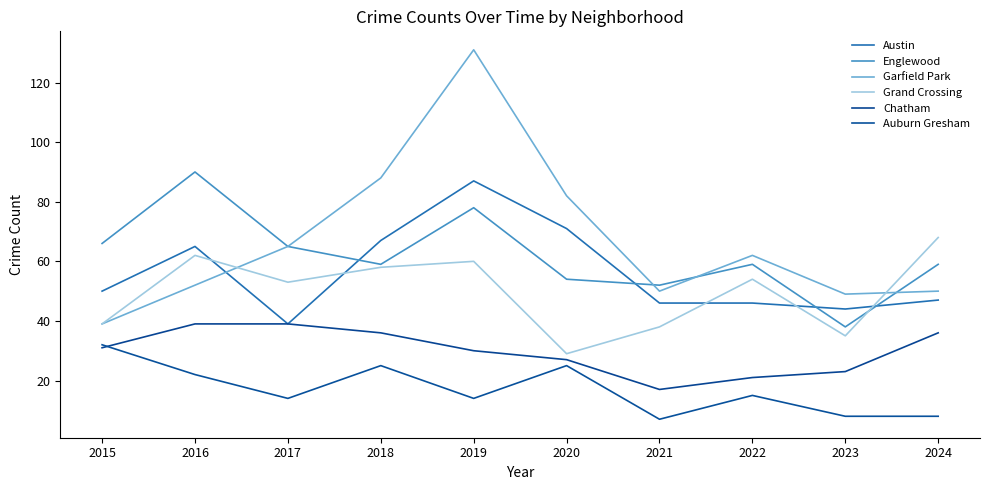

The value of Austin at 2017 is 39. True or false?

True